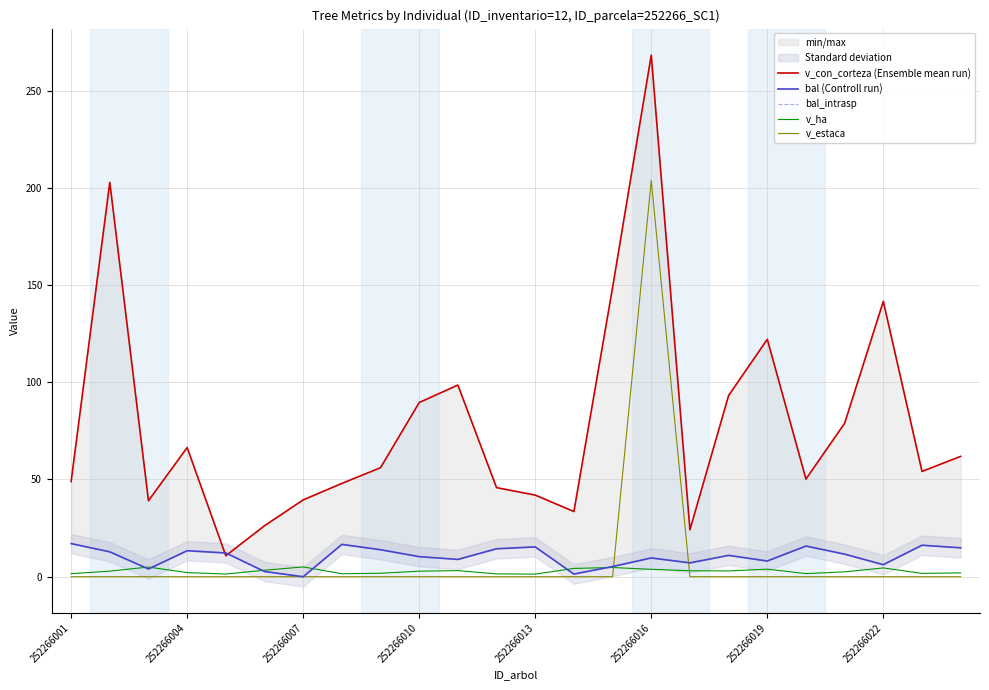

Is it true that v_ha equals 2.1 at 252266004?

True